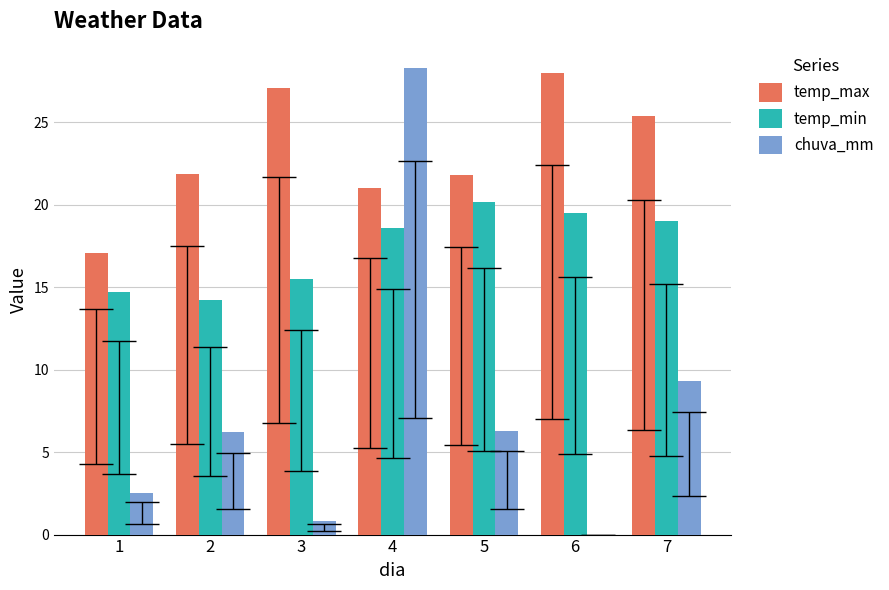

The value of chuva_mm at 3 is 0.8. True or false?

True